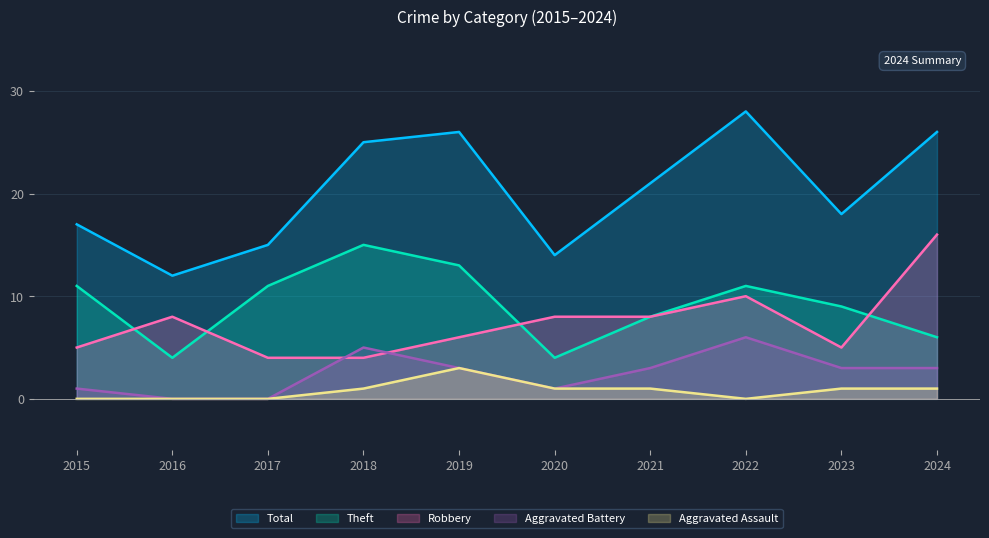

Which series has the largest total across all categories?

Total